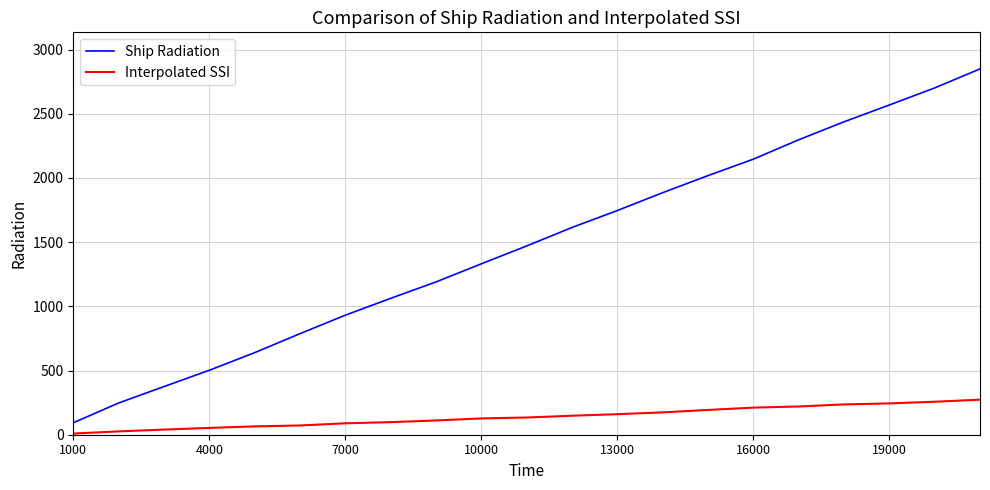

What is the highest value of the Interpolated SSI series?

273